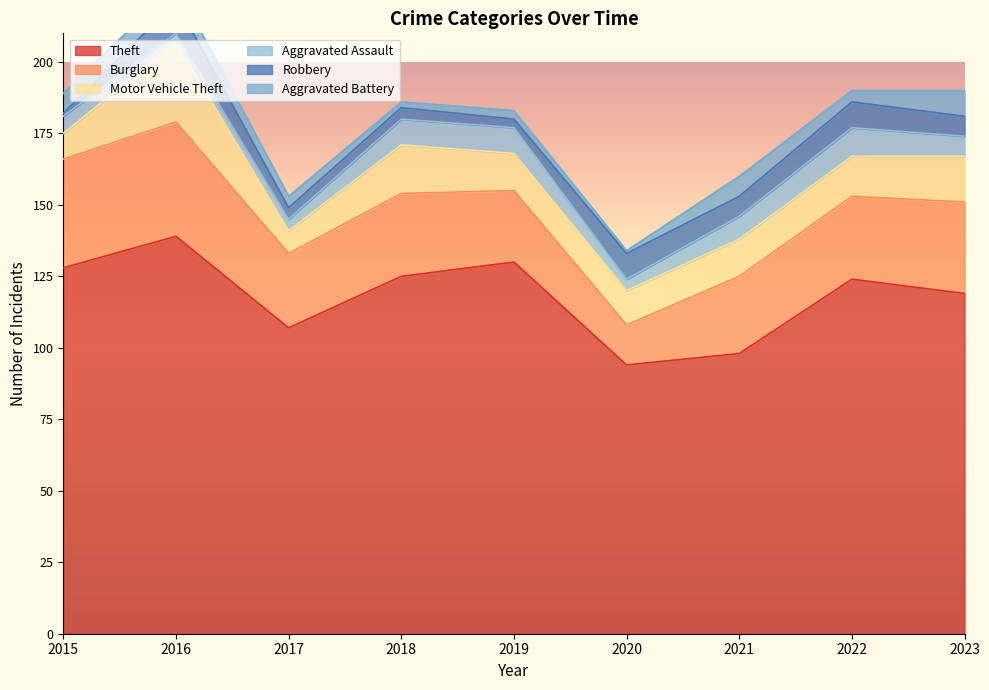

True or false: Aggravated Assault has more than 0 interior local peaks.

True